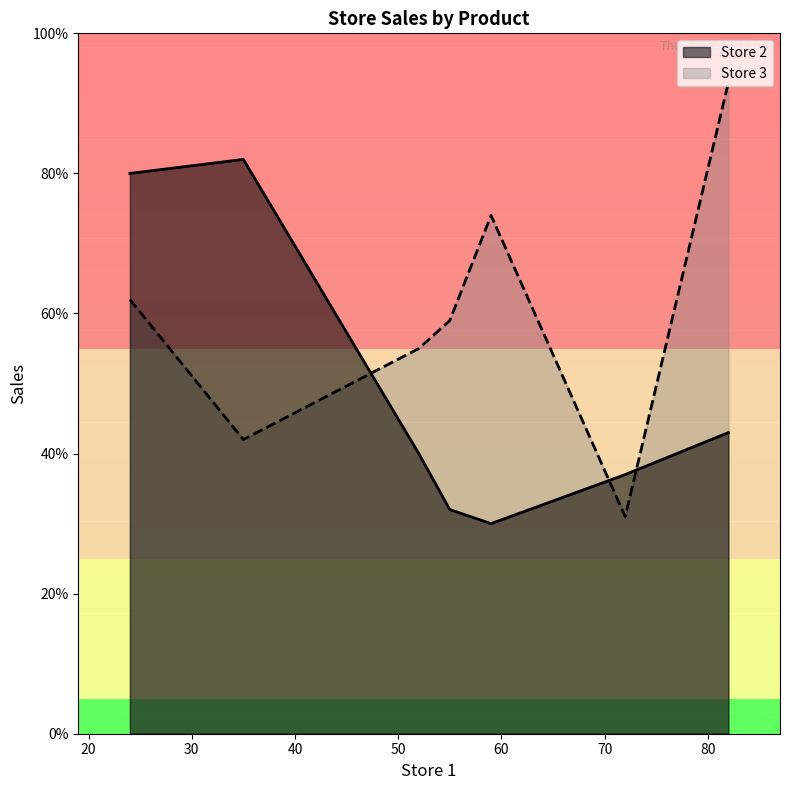

What is the difference between the maximum and minimum values in the Store 3 series?

62